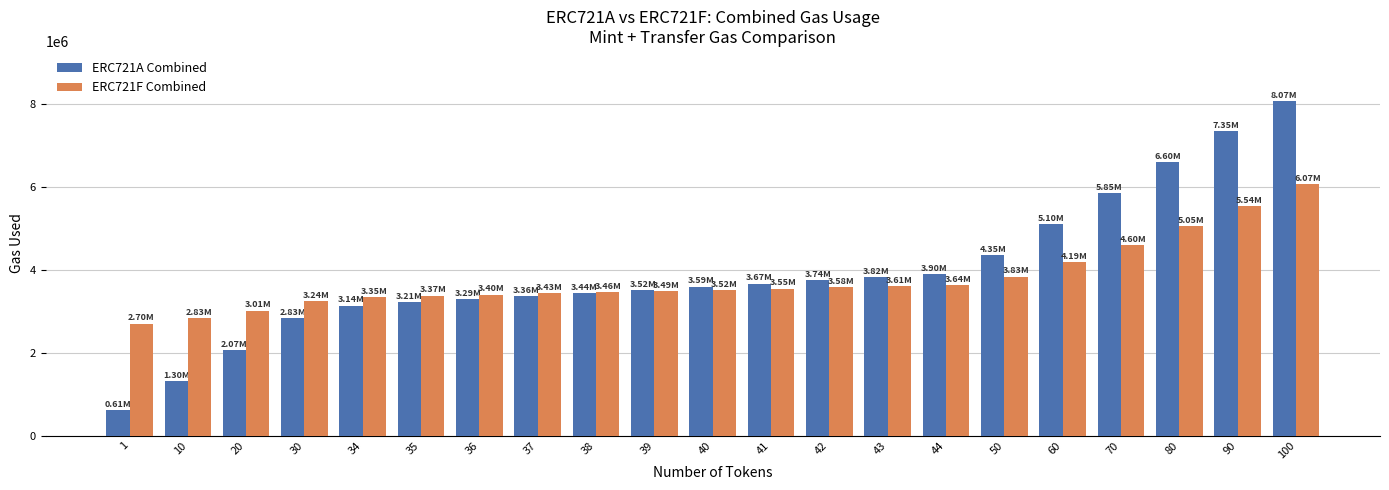

What is the sum of all ERC721F Combined values?

79442270